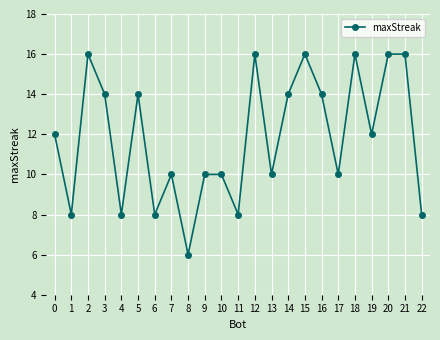

Approximately how many times larger is the value at 19 compared to 9?

1.2